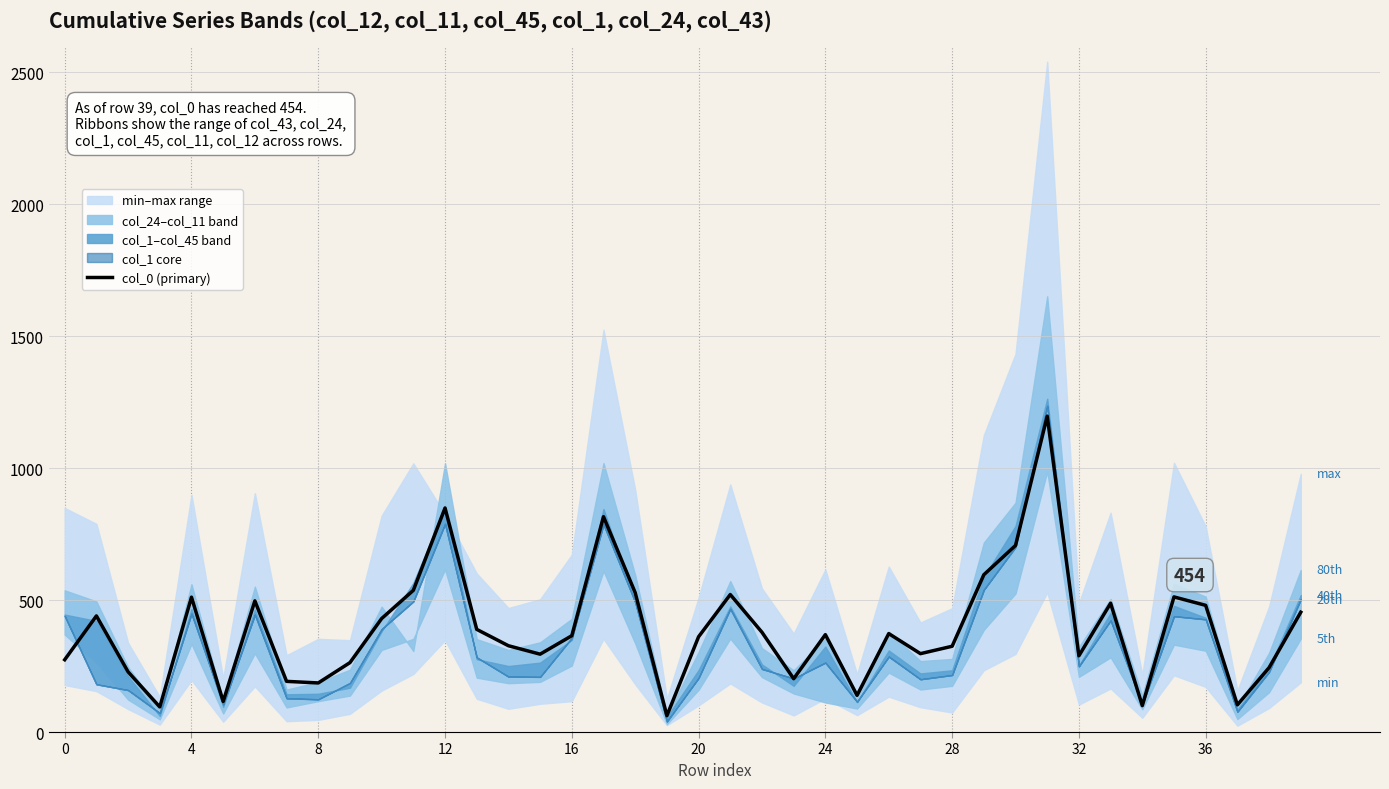

What is the maximum value shown in the chart?

1197